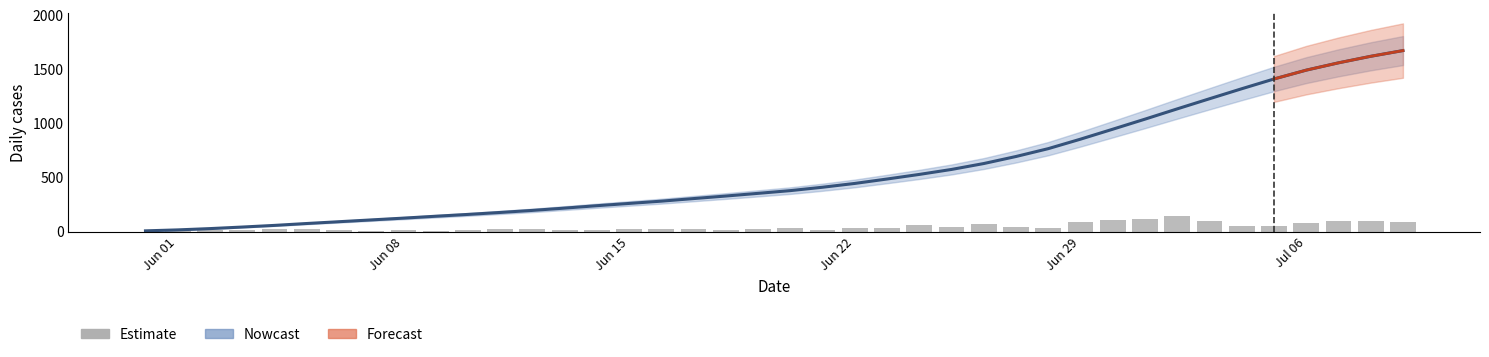

Are the bars horizontal?

No